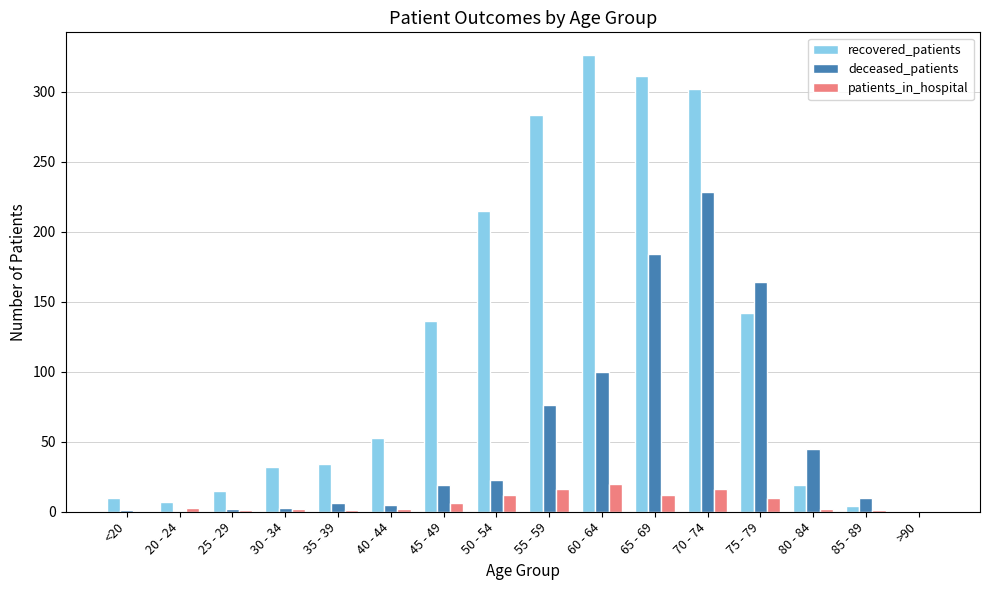

What is the sum of all recovered_patients values?

1889